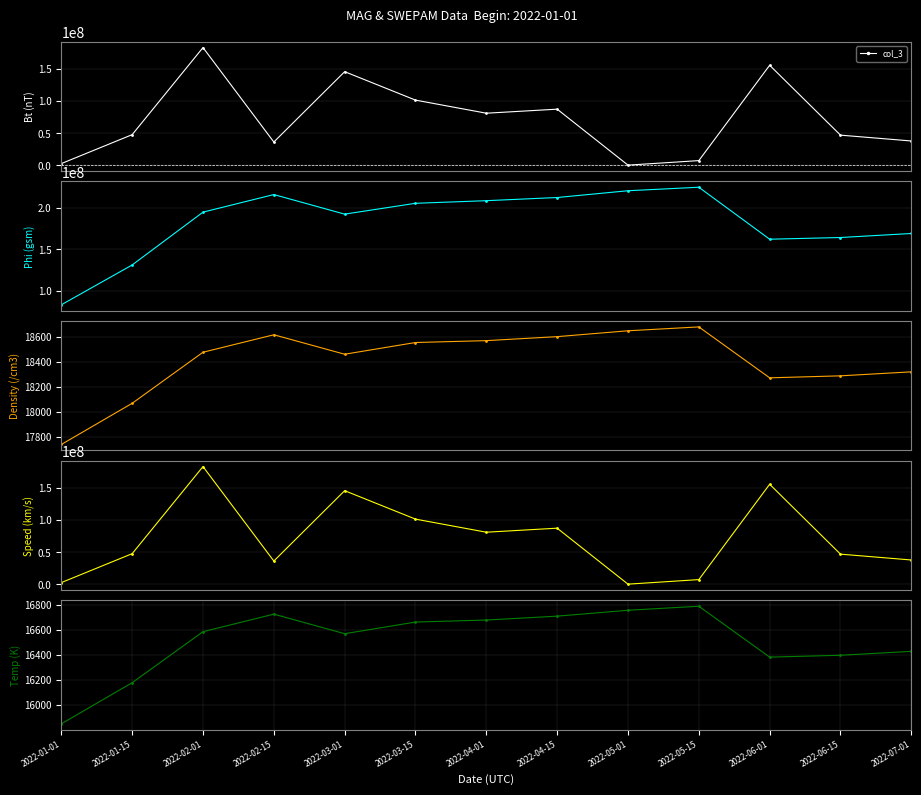

True or false: col_7 and col_19 cross at least once.

False